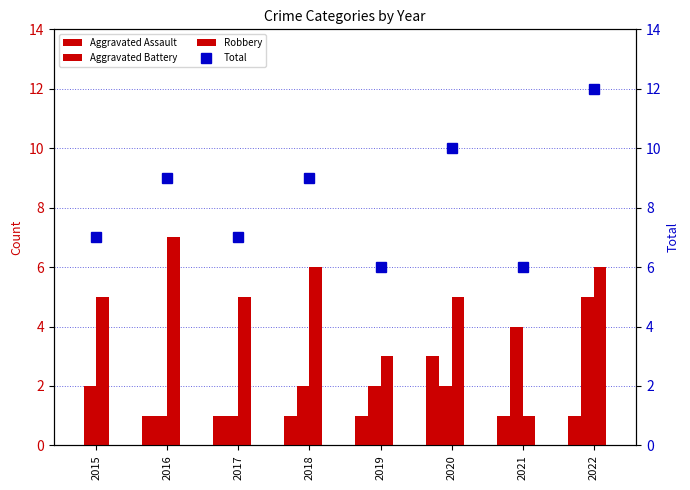

At which label is Aggravated Assault closest to 1?

2016